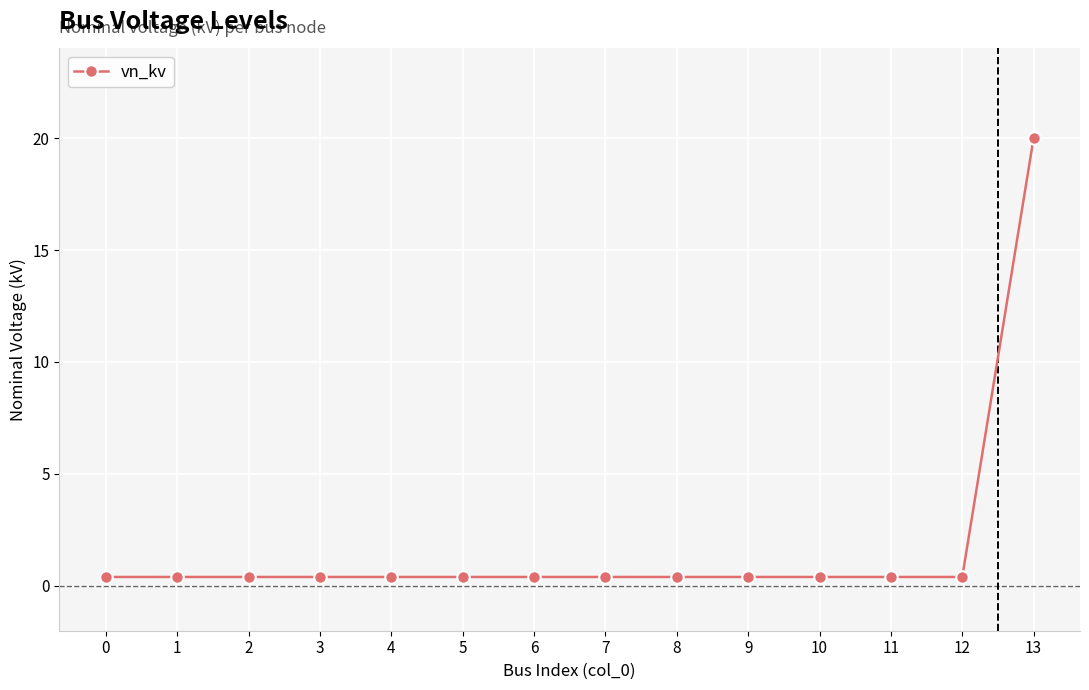

What is the value of the 13th point from the left?

0.4